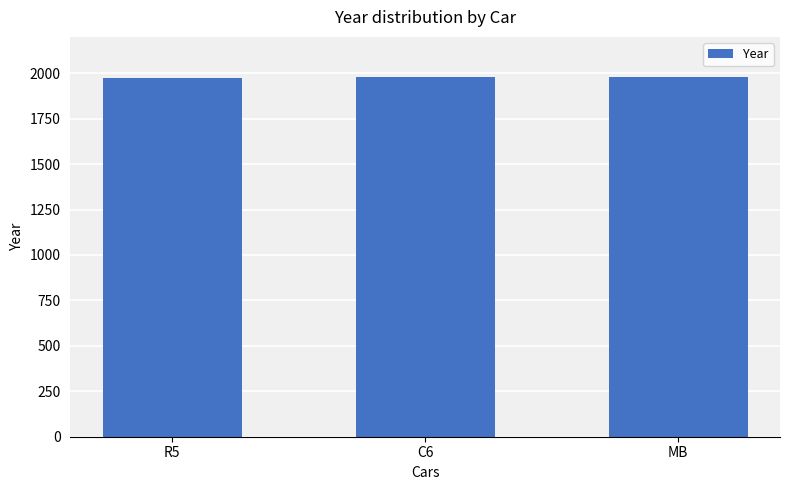

The chart shows a value of 1980 at C6. True or false?

True